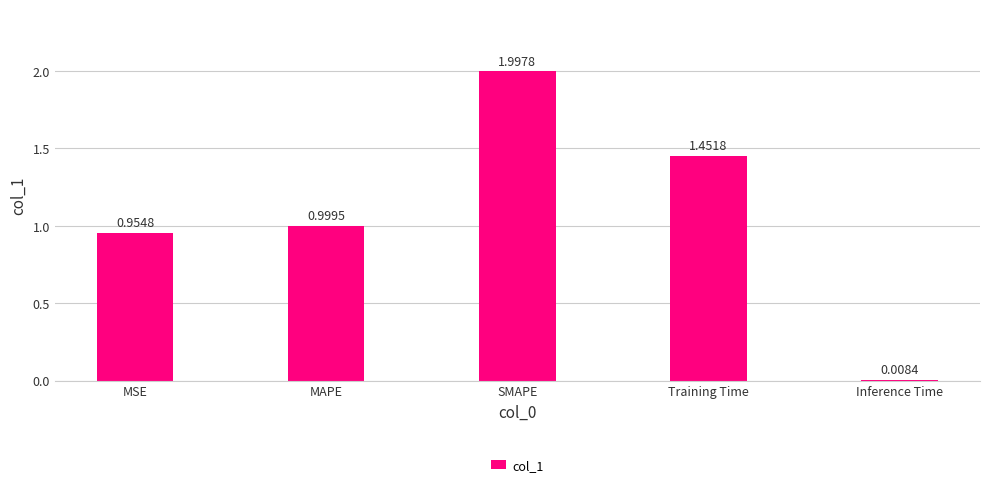

What is the difference between the second highest and second lowest values?

0.5